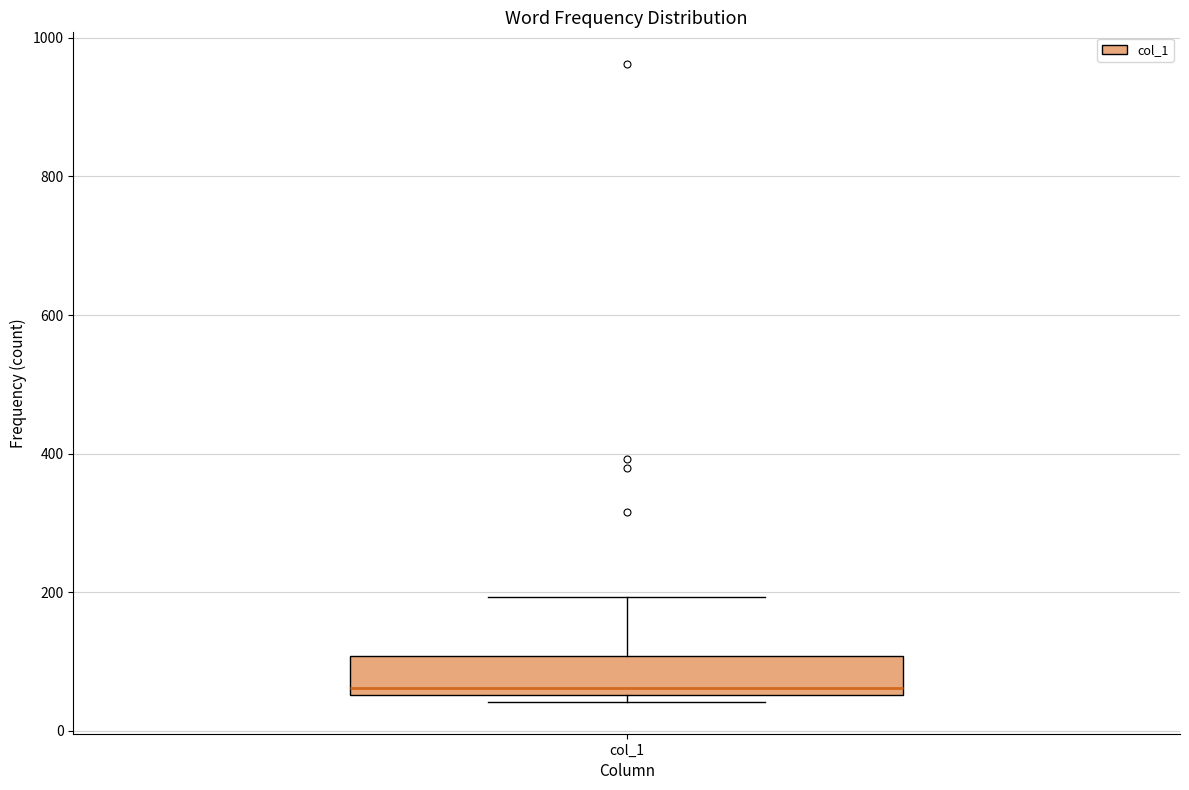

Read this box plot against the y-axis: the position of the median line, the range covered by the box, and the ends of both whiskers. The values are not printed on the chart, so give them approximately, as read against the axis.

median 60 (just above the box's lower edge), box 60 to 100, whiskers 40 to 200